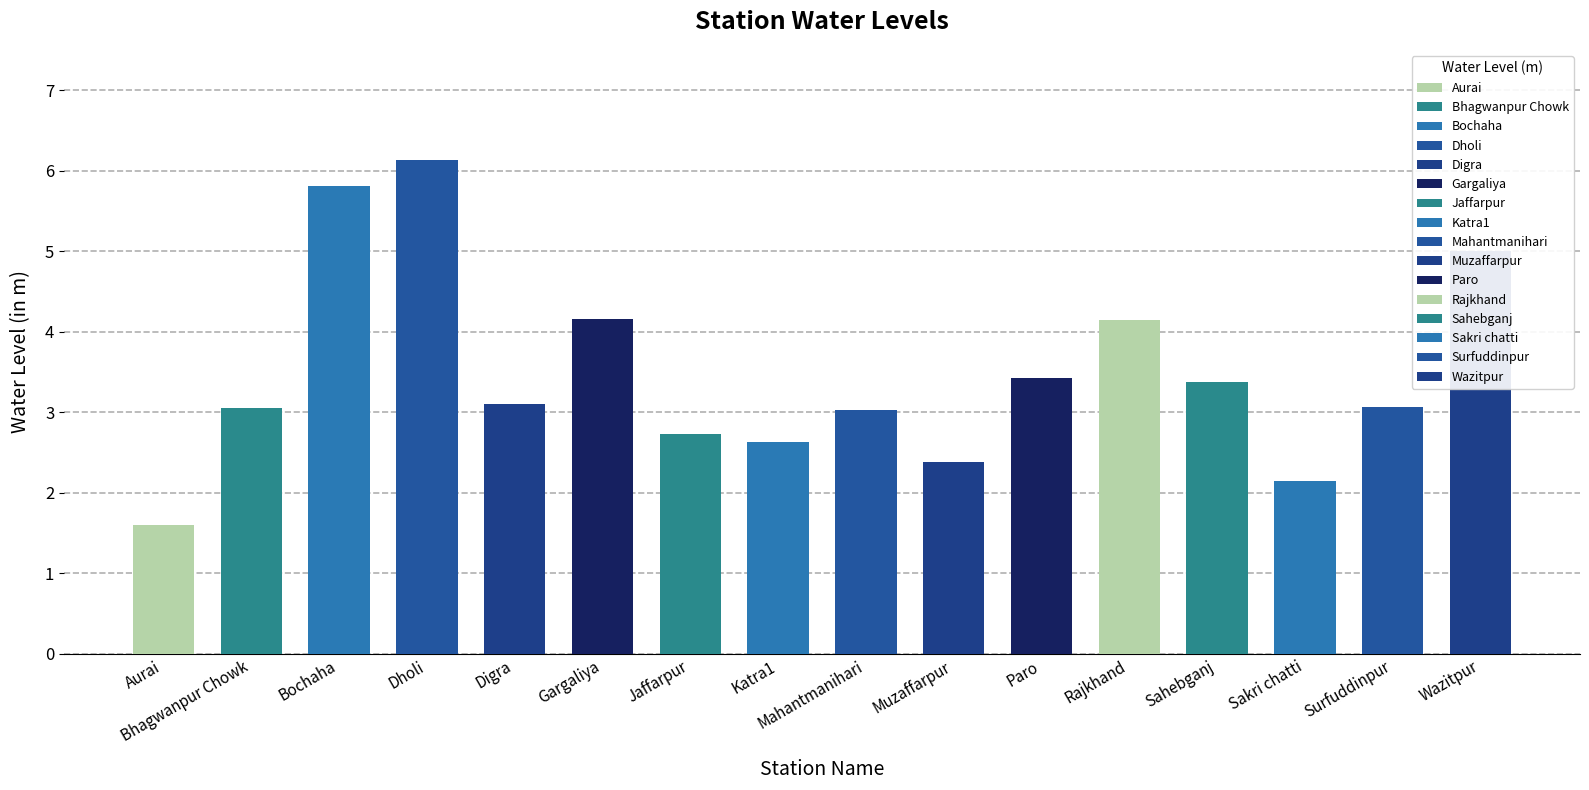

Between Gargaliya and Surfuddinpur, which is larger?

Gargaliya